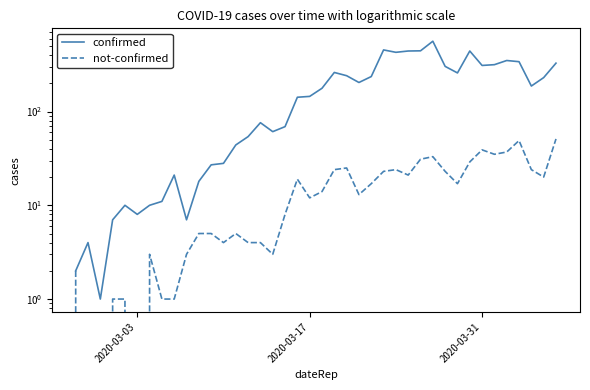

The not-confirmed series shows 21 at 20. True or false?

False